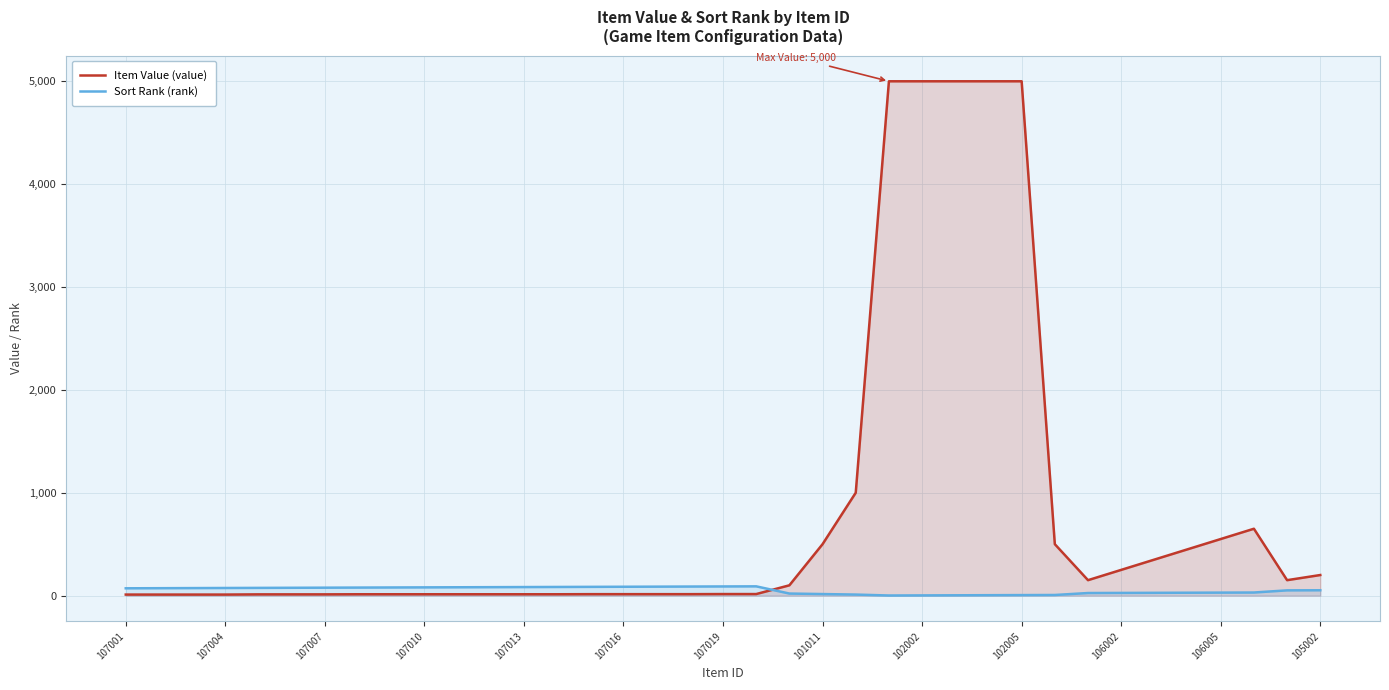

Which category has the lowest value in the Item Value (value) series?

107001